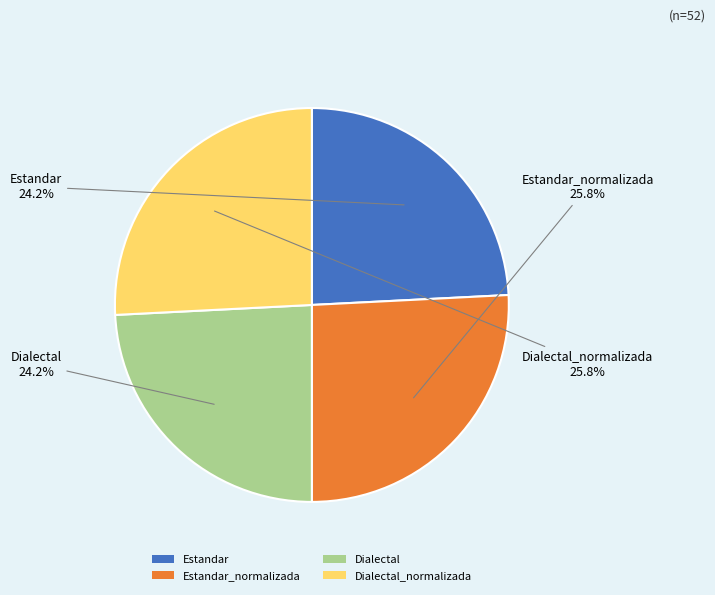

What is the ratio of the value at Dialectal to the value at Estandar_normalizada?

0.9